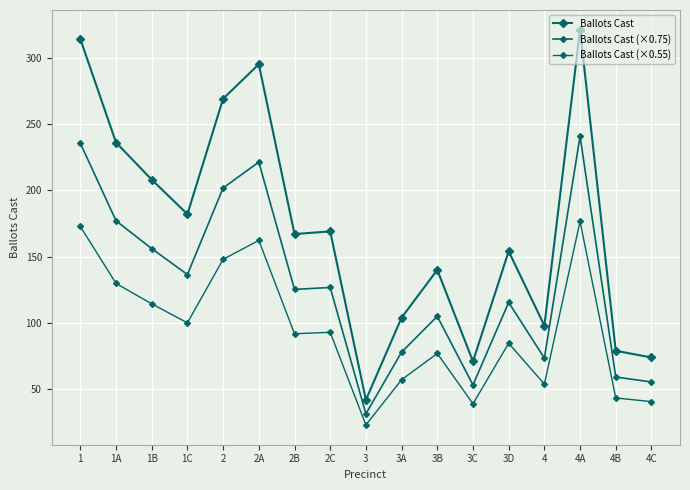

How many values in the Ballots Cast (×0.55) series exceed 91?

9